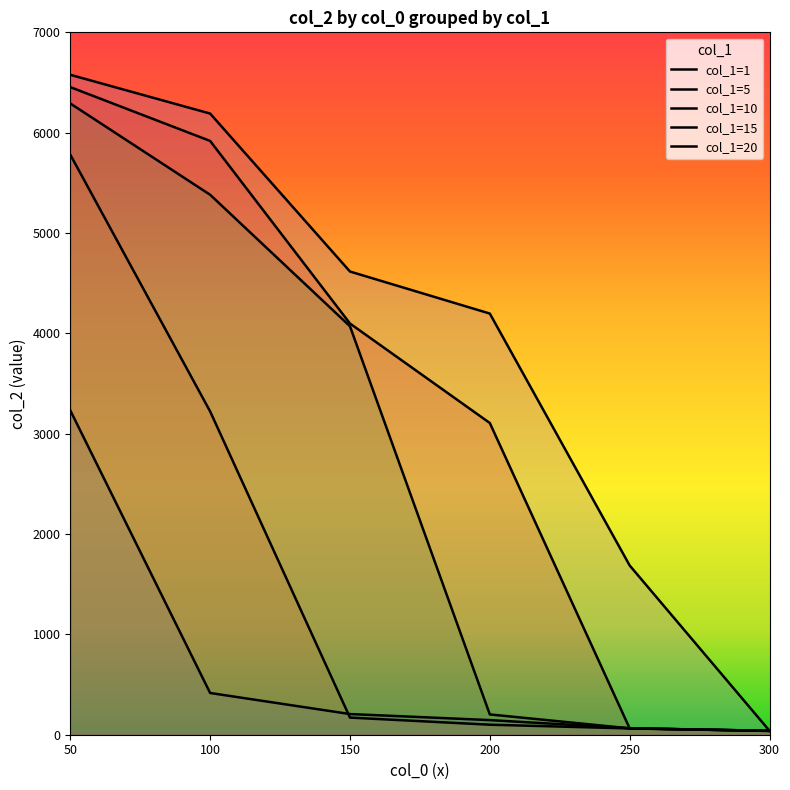

Does the chart display data point markers on the line(s)?

No